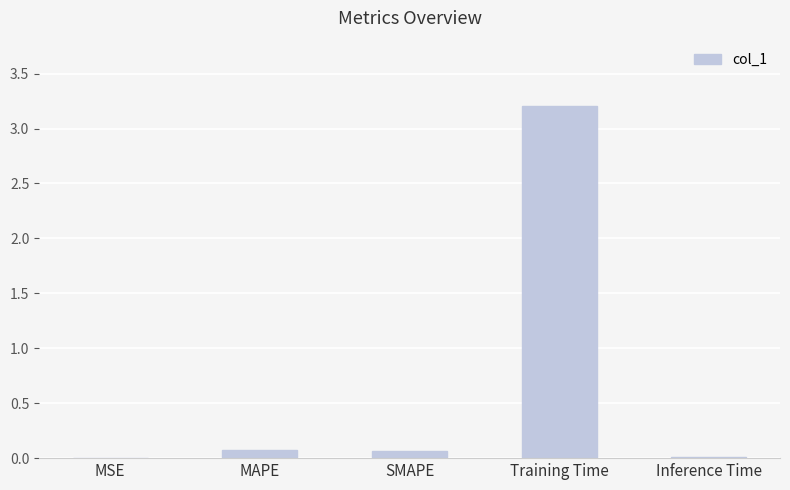

Is it true that the value at MAPE is 0.1?

True